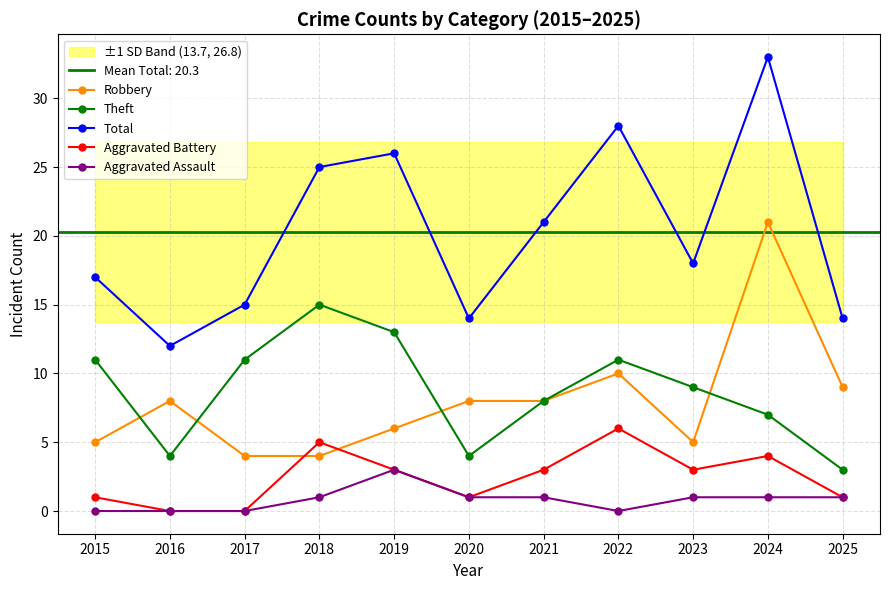

Reading left to right, extract all data points from this chart.

Robbery: 5	8	4	4	6	8	8	10	5	21	9
Theft: 11	4	11	15	13	4	8	11	9	7	3
Total: 17	12	15	25	26	14	21	28	18	33	14
Aggravated Battery: 1	0	0	5	3	1	3	6	3	4	1
Aggravated Assault: 0	0	0	1	3	1	1	0	1	1	1